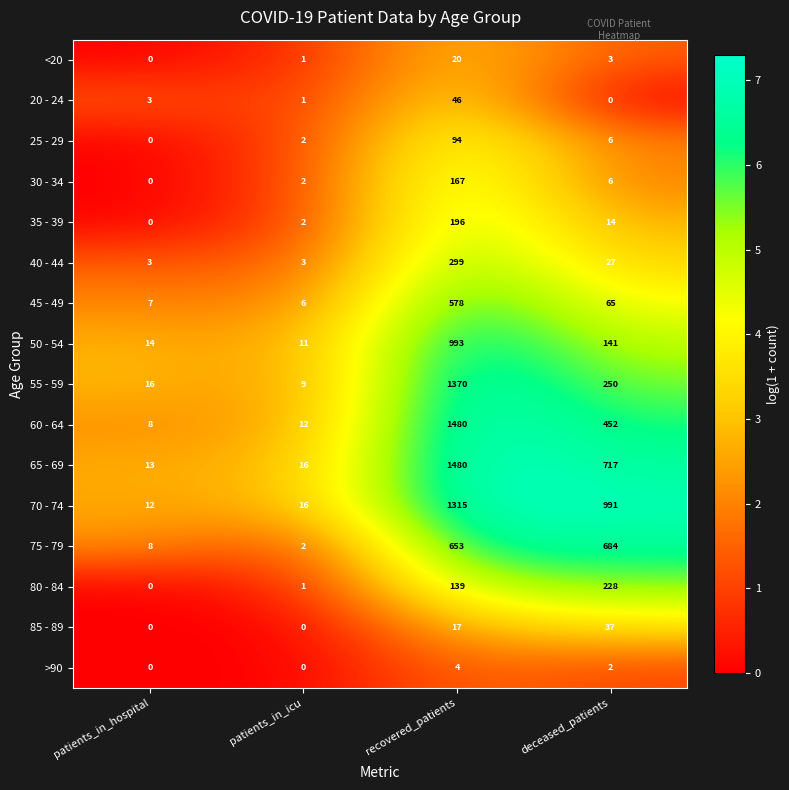

At which category does the chart reach its peak across all series?

recovered_patients